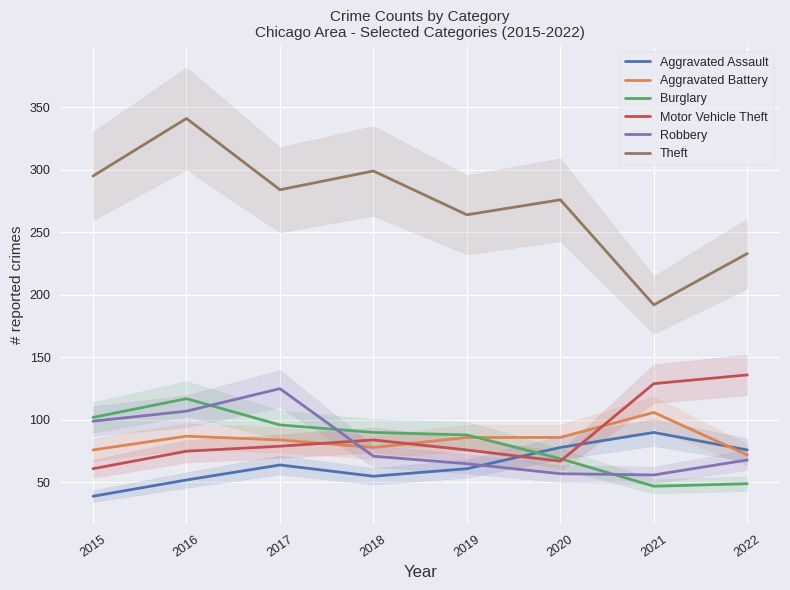

How many interior local valleys does the Burglary series have?

1